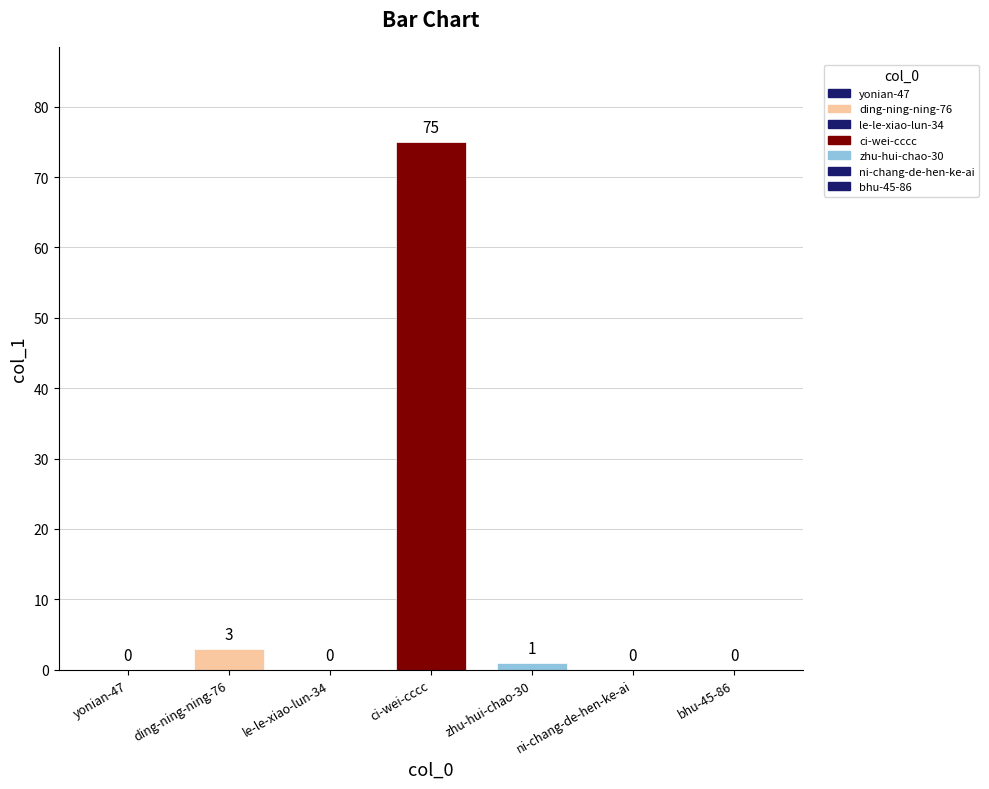

List the labels in order of value, largest first.

ci-wei-cccc, ding-ning-ning-76, zhu-hui-chao-30, yonian-47, le-le-xiao-lun-34, ni-chang-de-hen-ke-ai, bhu-45-86